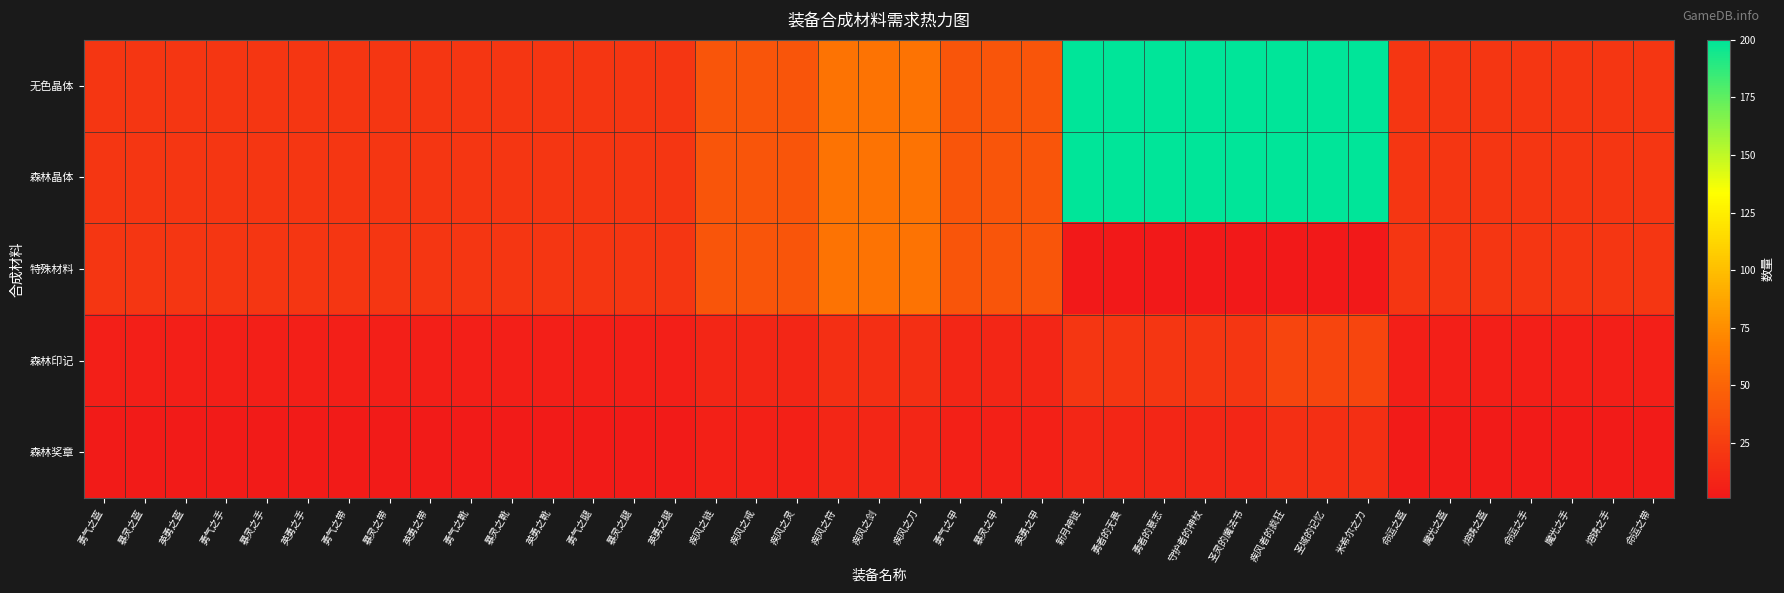

Which series has the largest range (max minus min)?

无色晶体